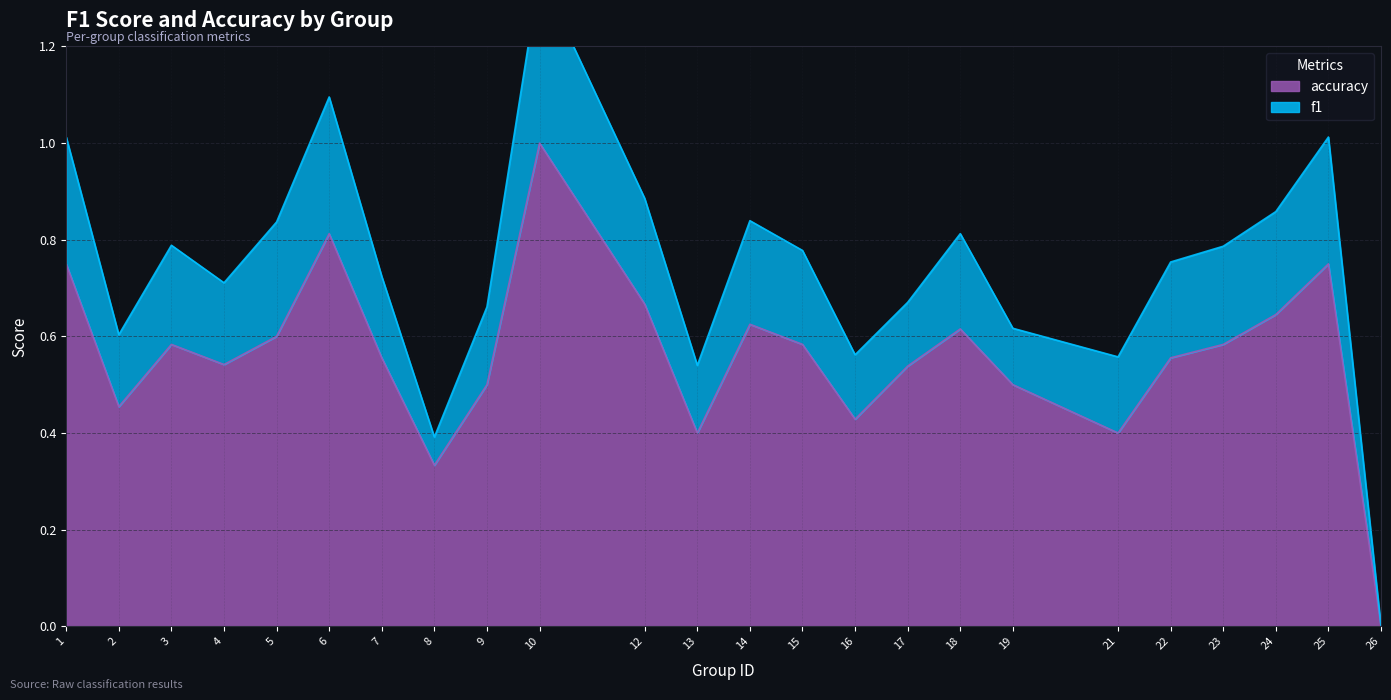

Rank the categories by value from lowest to highest.

26, 8, 13, 21, 16, 2, 9, 19, 17, 4, 7, 22, 3, 15, 23, 5, 18, 14, 24, 12, 1, 25, 6, 10